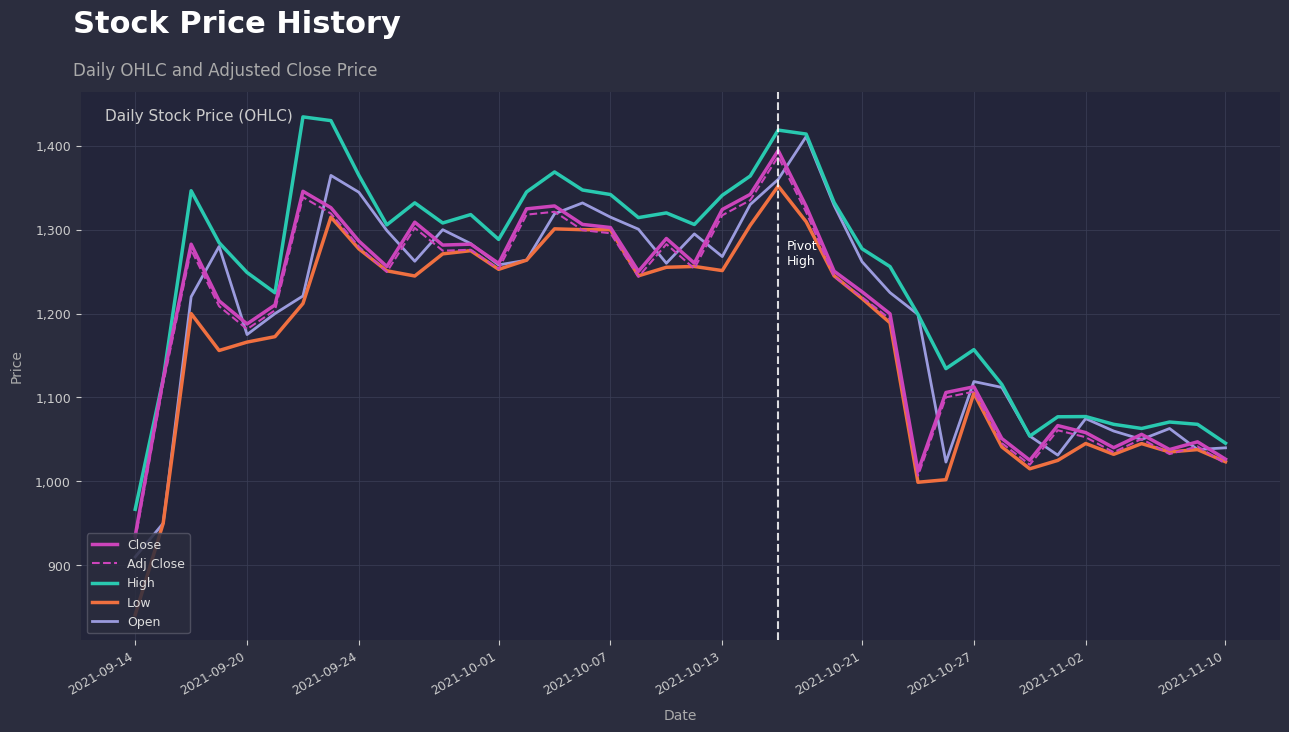

Which series has the largest total across all categories?

High